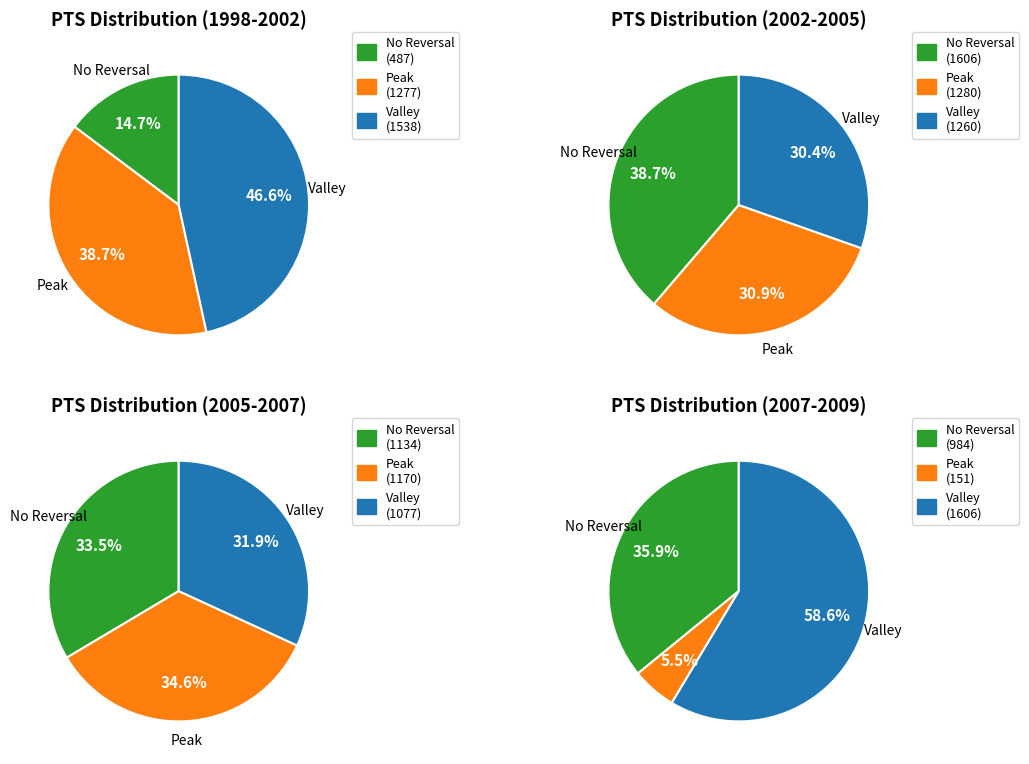

Is there any slice that represents more than half of the pie?

No